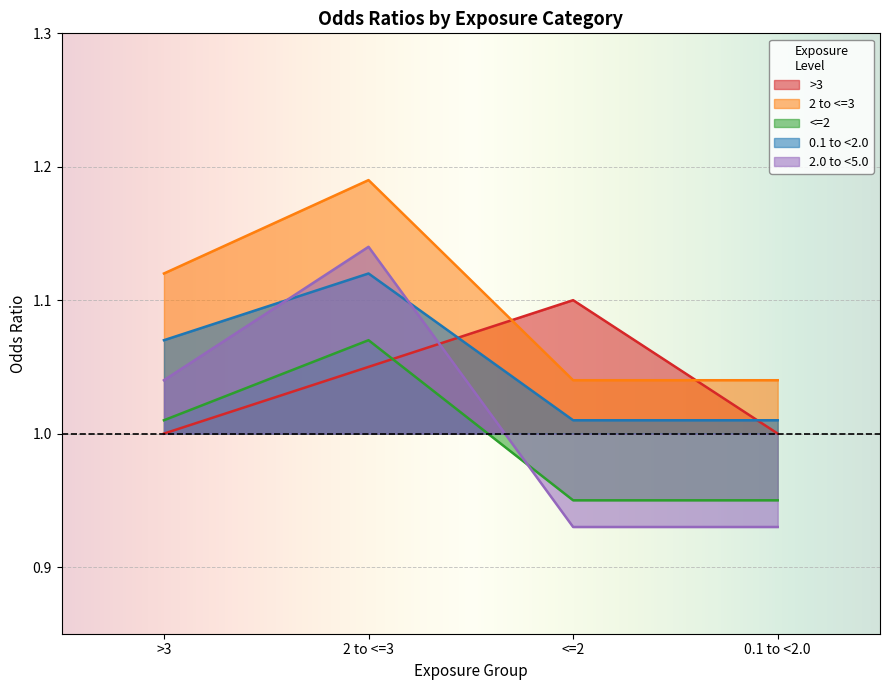

Reading left to right, what are all the values shown in this chart?

>3: 1.0	1.1	1.1	1.0
2 to <=3: 1.1	1.2	1.0	1.0
<=2: 1.0	1.1	0.9	0.9
0.1 to <2.0: 1.1	1.1	1.0	1.0
2.0 to <5.0: 1.0	1.1	0.9	0.9